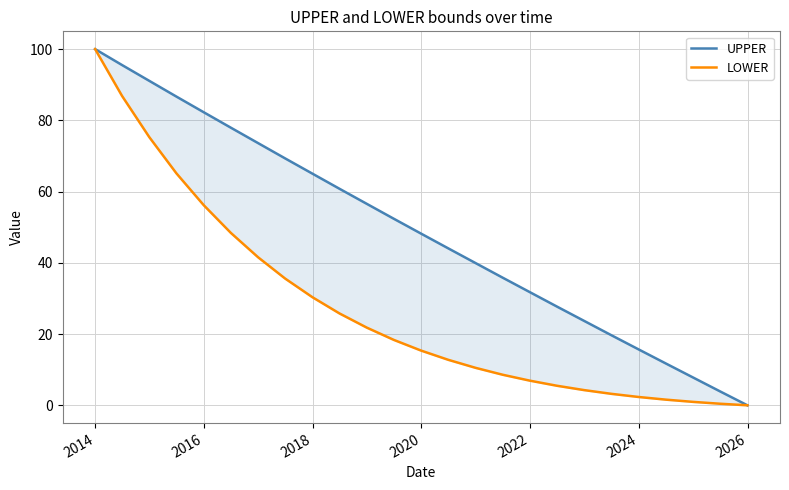

How many lines are shown in the chart?

2